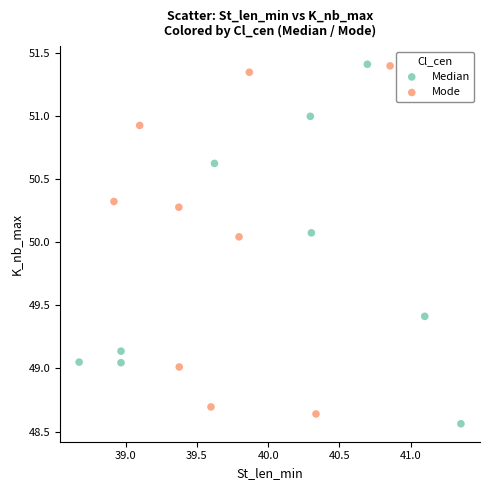

What are all the series names shown in the legend?

Median, Mode